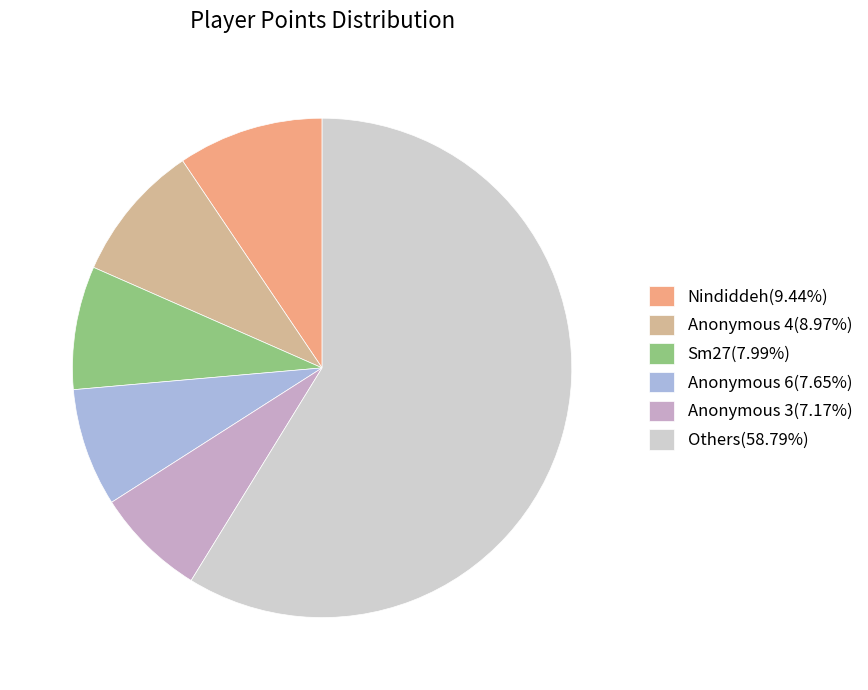

Is the sum of Anonymous 3(7.17%) and Others(58.79%) greater than half?

Yes